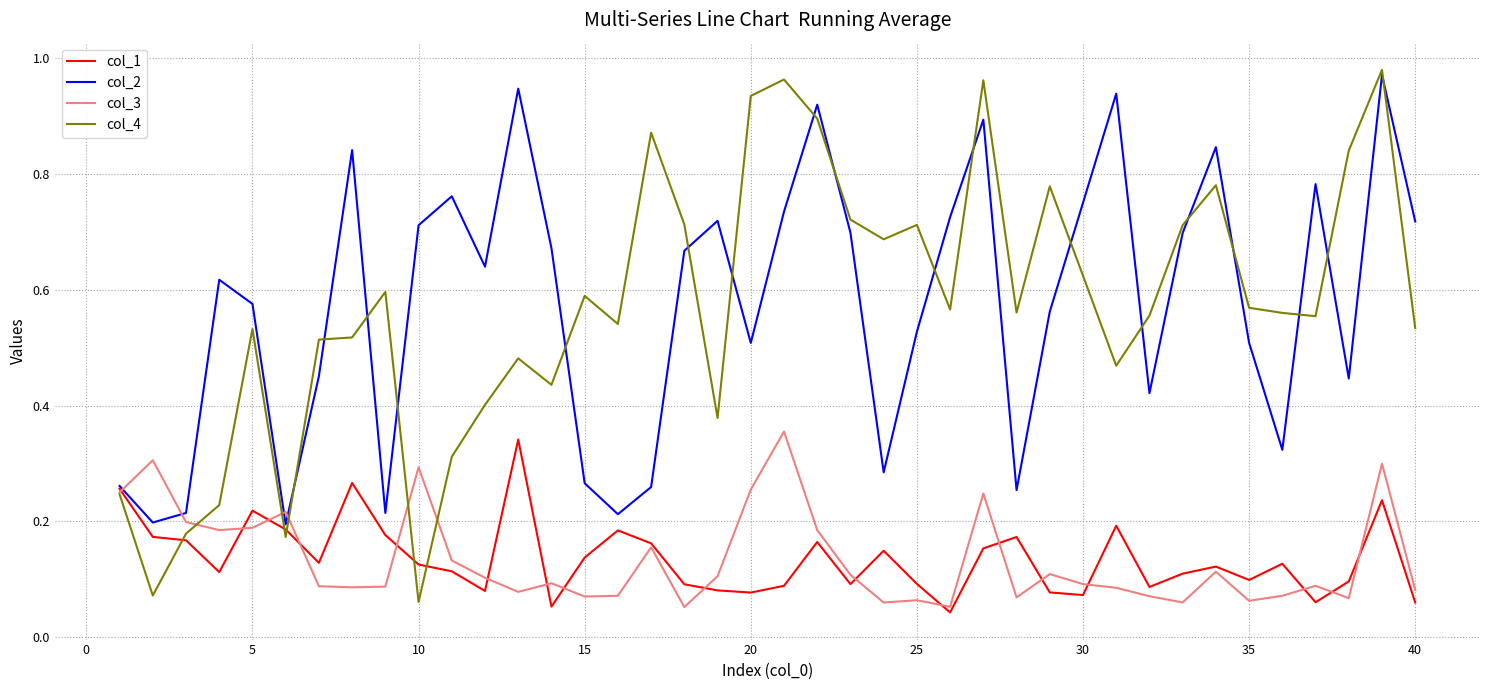

True or false: col_2 and col_3 intersect in this chart.

True